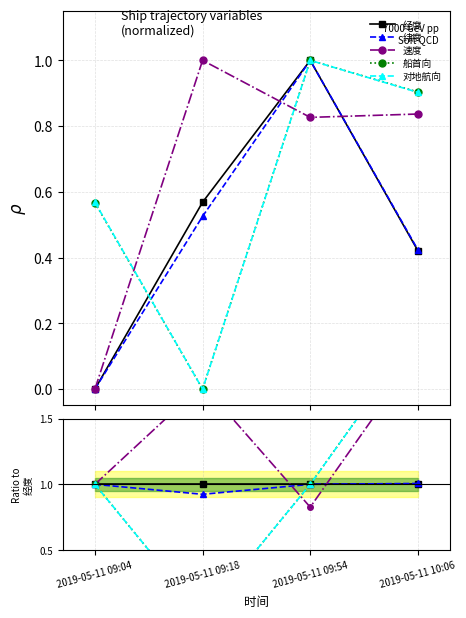

Which series has the largest total across all categories?

速度